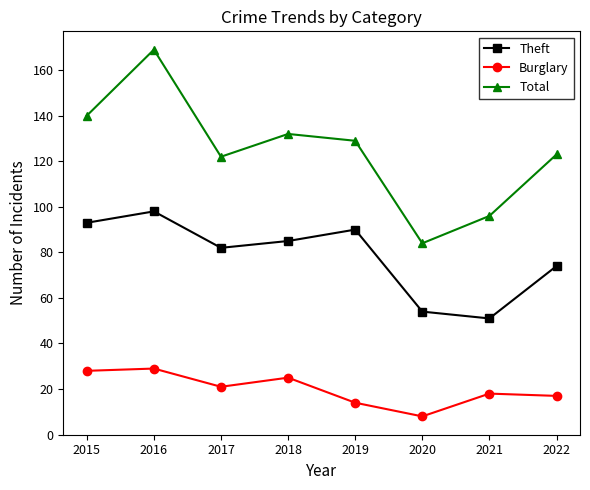

Which category has the highest value in the Total series?

2016